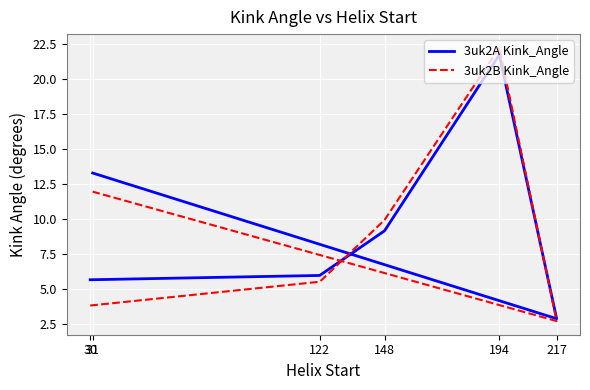

Which series changed the most between 148 and 217?

3uk2B Kink_Angle